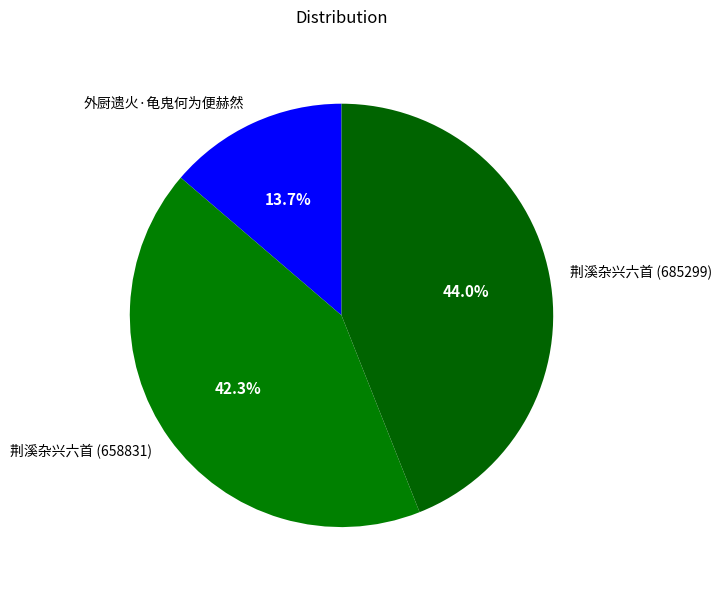

What is the total percentage of 荆溪杂兴六首 (685299) and 荆溪杂兴六首 (658831)?

86.3%